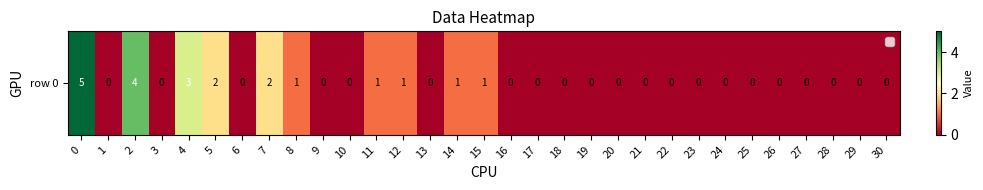

How many data points does each series have?

31